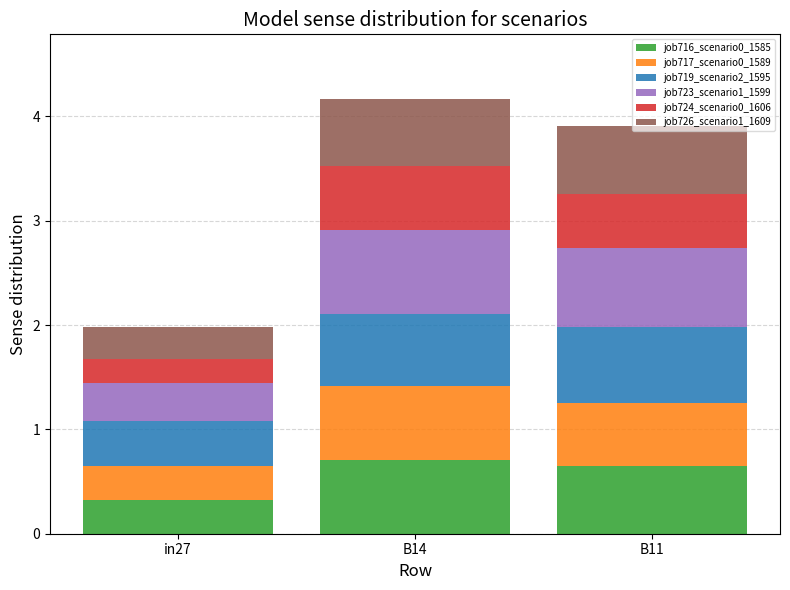

What is the sum of the job716_scenario0_1585 values at in27 and B14?

1.0